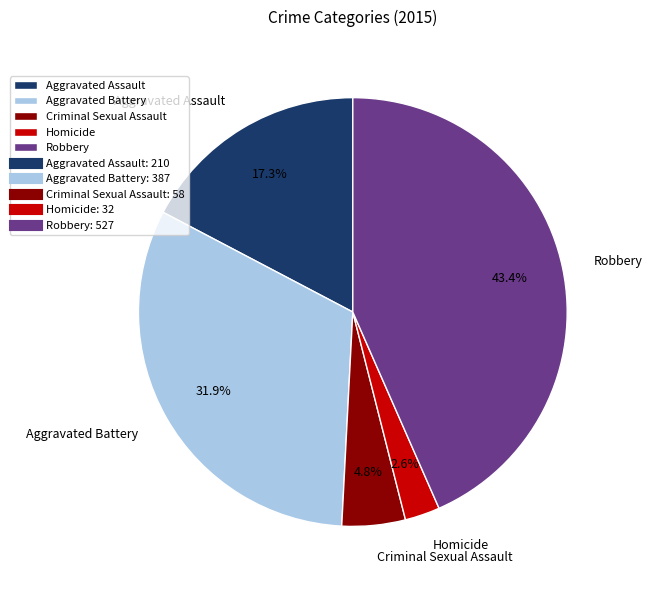

Rank the categories by value from highest to lowest.

Robbery, Aggravated Battery, Aggravated Assault, Criminal Sexual Assault, Homicide